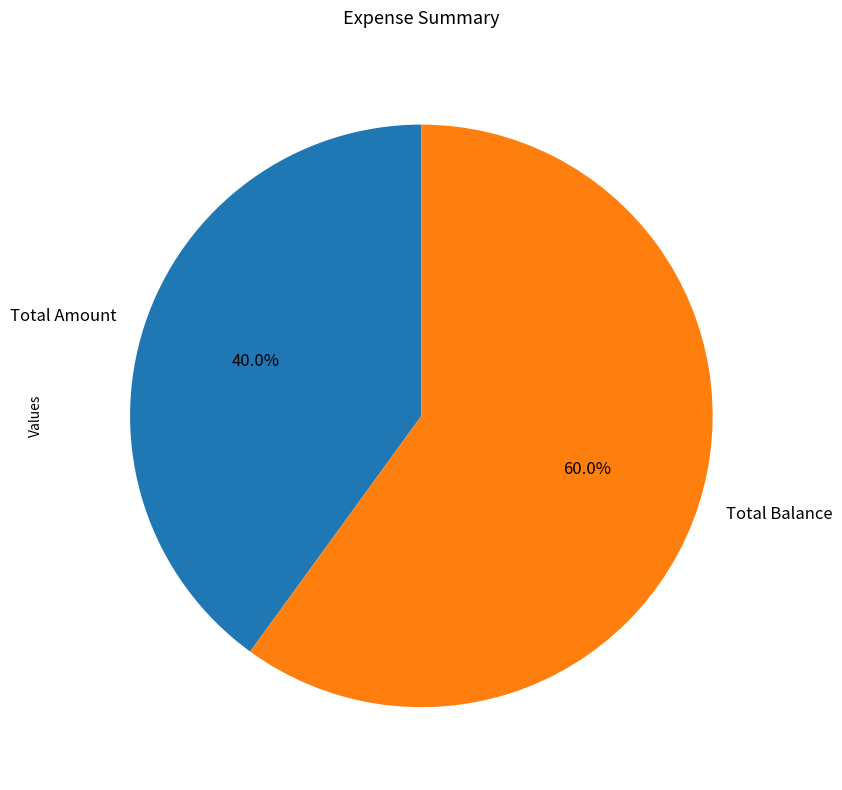

The Total Balance slice represents 49% of the pie. True or false?

False